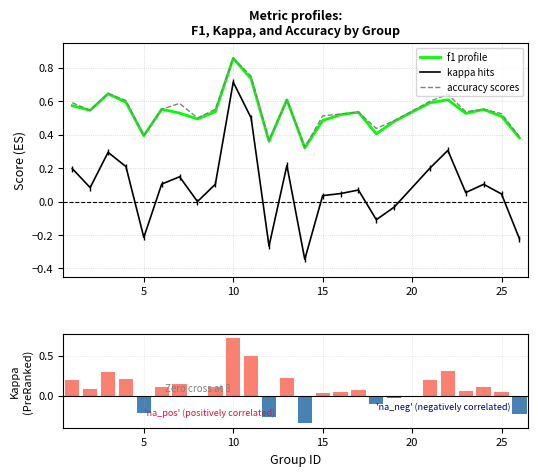

How many groups of bars are there?

25